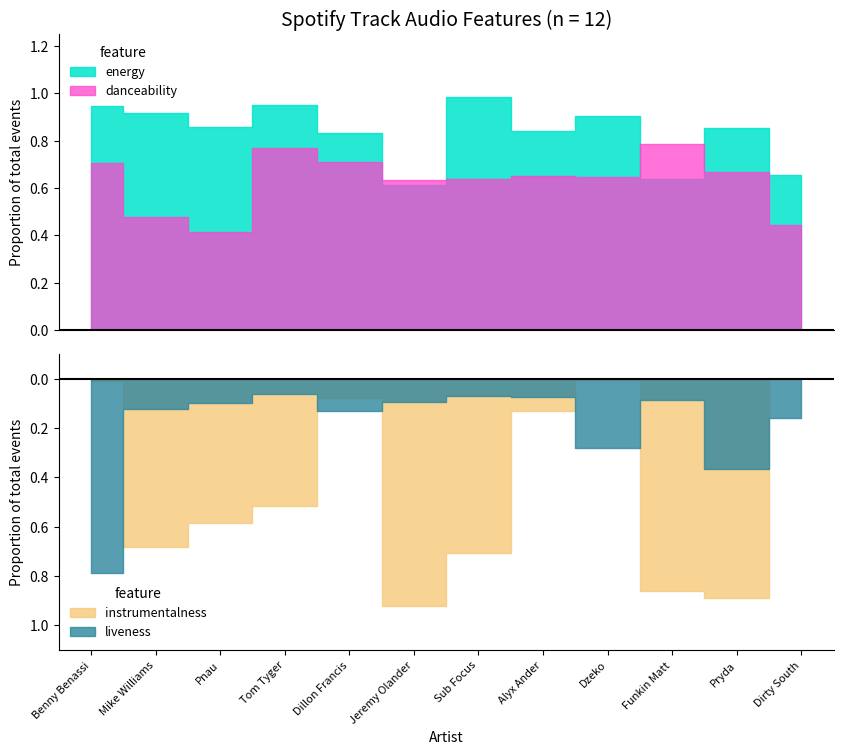

True or false: instrumentalness has a value of 1.2 at Mike Williams.

False